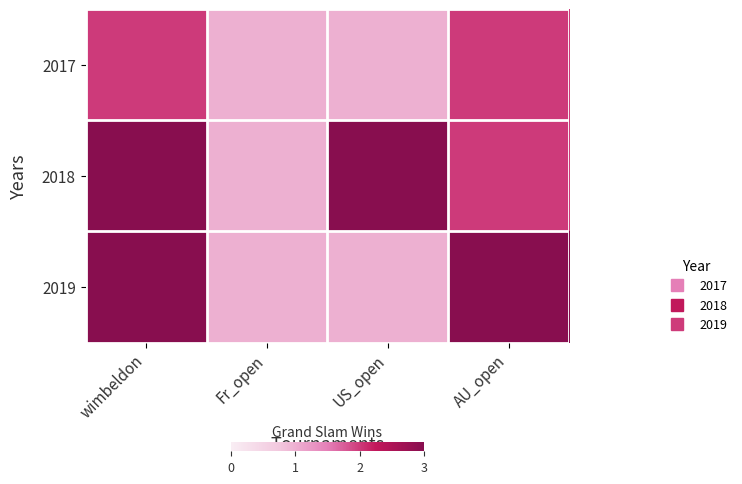

Reading left to right, extract all data points from this chart.

2017: wimbeldon=2	Fr_open=1	US_open=1	AU_open=2
2018: wimbeldon=3	Fr_open=1	US_open=3	AU_open=2
2019: wimbeldon=3	Fr_open=1	US_open=1	AU_open=3